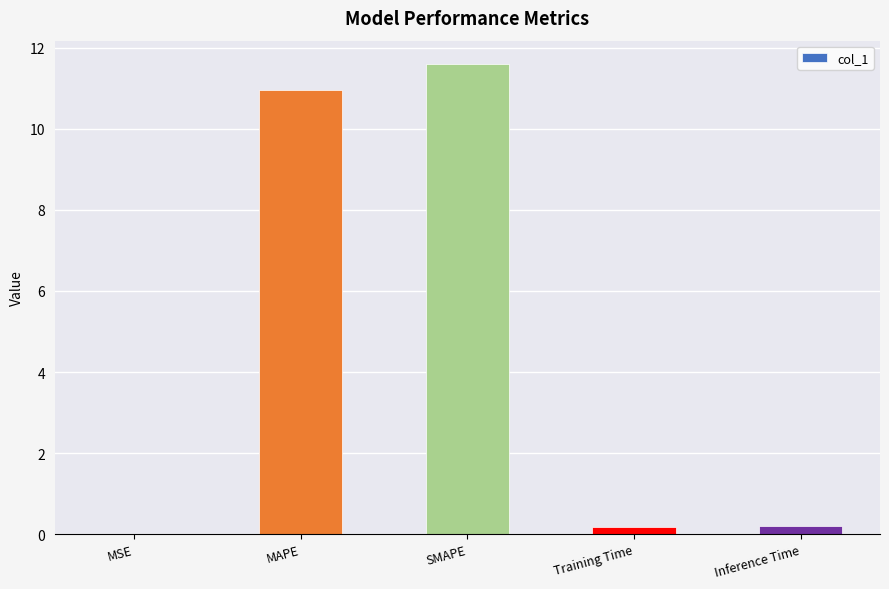

How many distinct data groups are displayed?

1